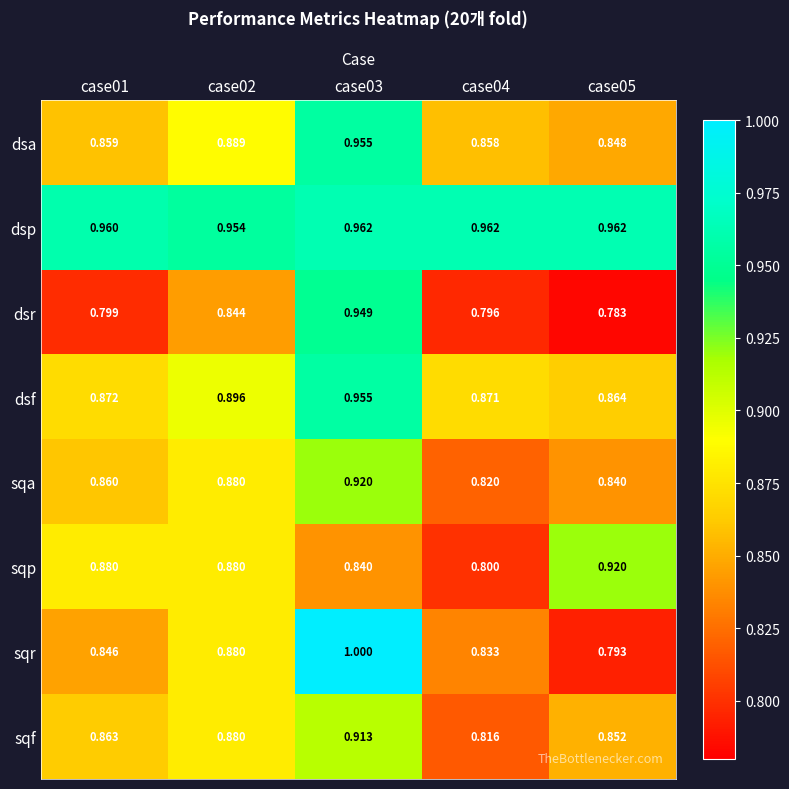

At which category is the sum across all series the highest?

case03